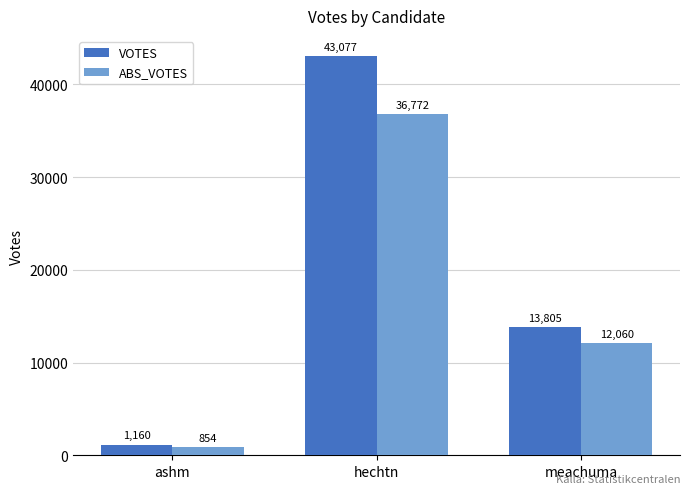

Rank the categories by VOTES value from lowest to highest.

ashm, meachuma, hechtn